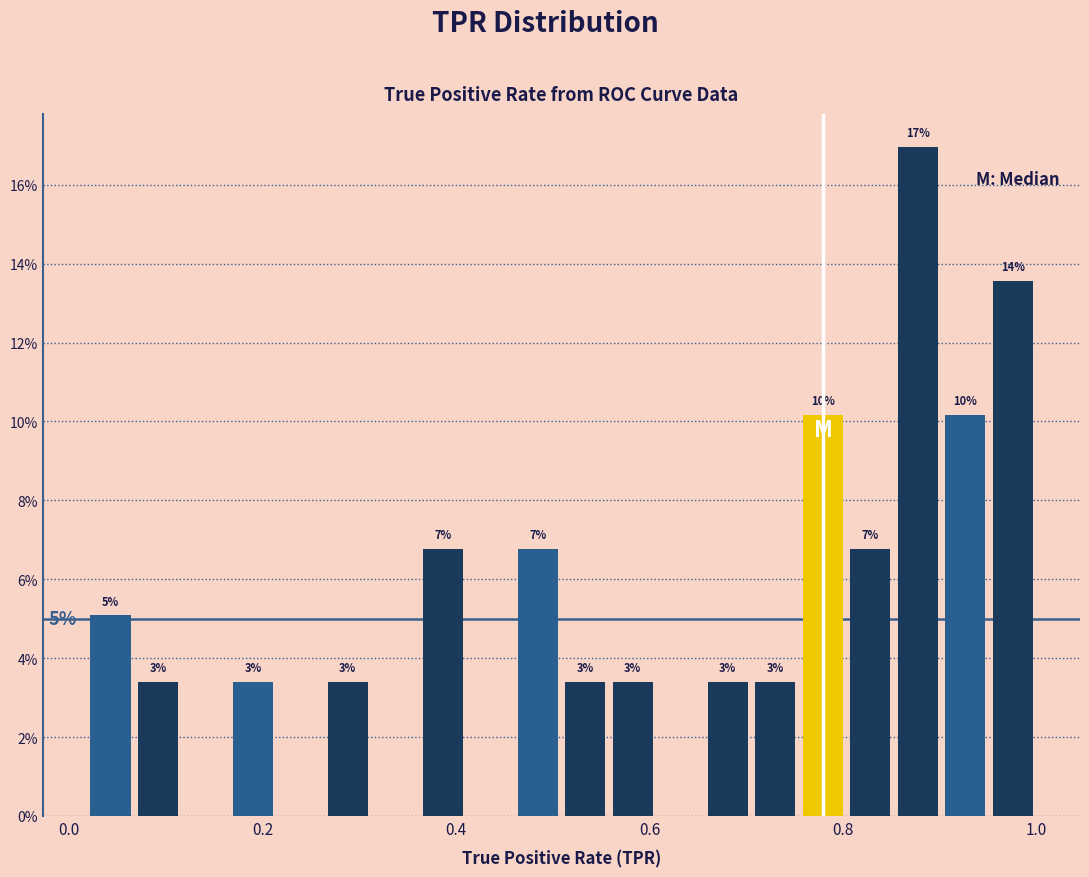

Read against the x-axis, roughly where is the centre of the tallest bar?

0.88